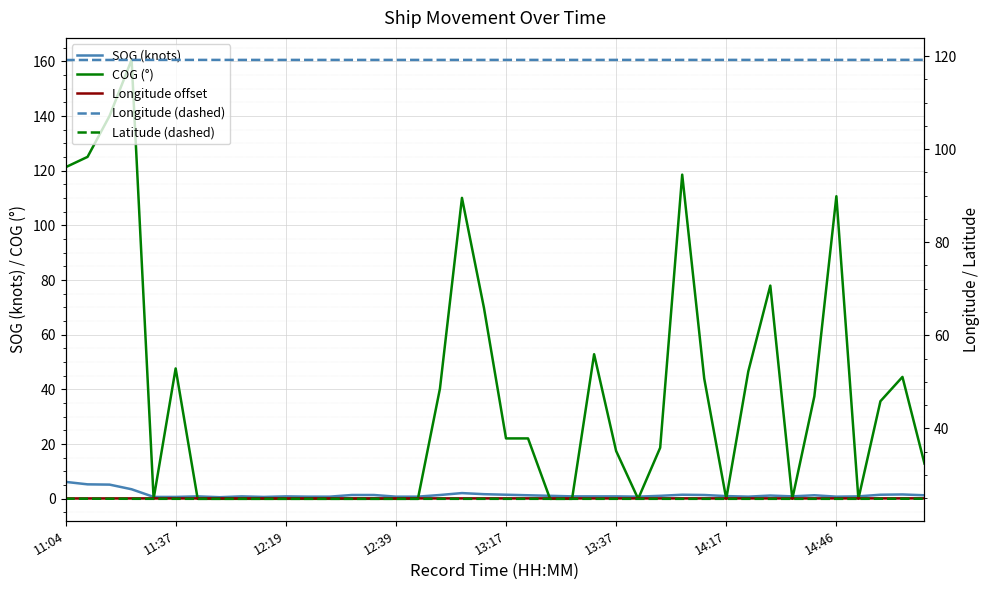

Which series has the widest spread of values?

COG (°)